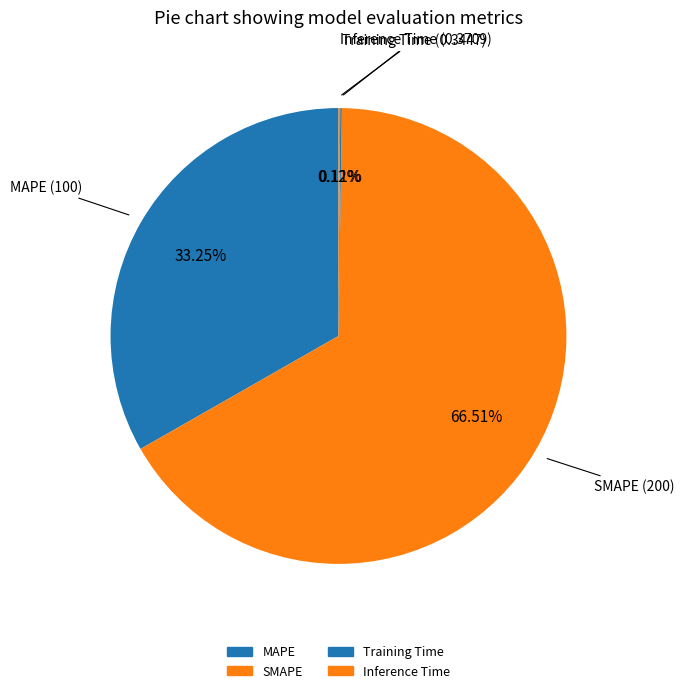

How many segments does this pie chart have?

4